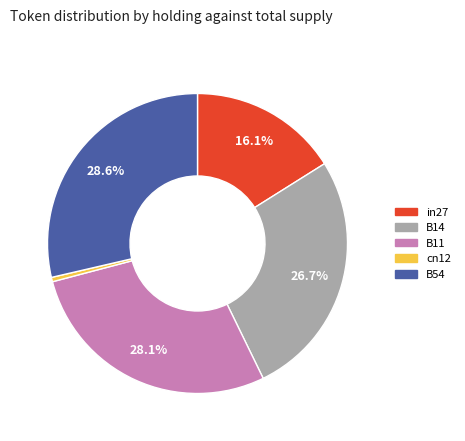

To the nearest percent, what is the difference between the largest and smallest slice percentages?

28%